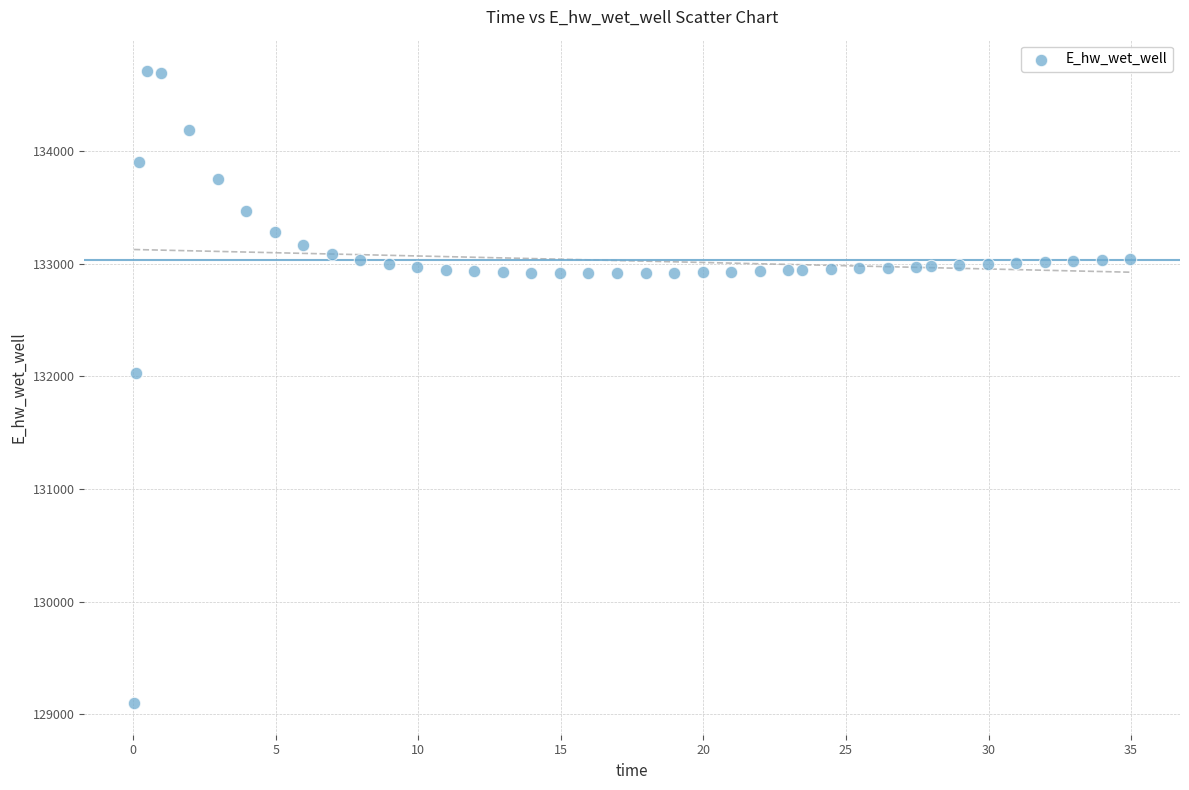

What is the range of Y values (max minus min)?

5608.3